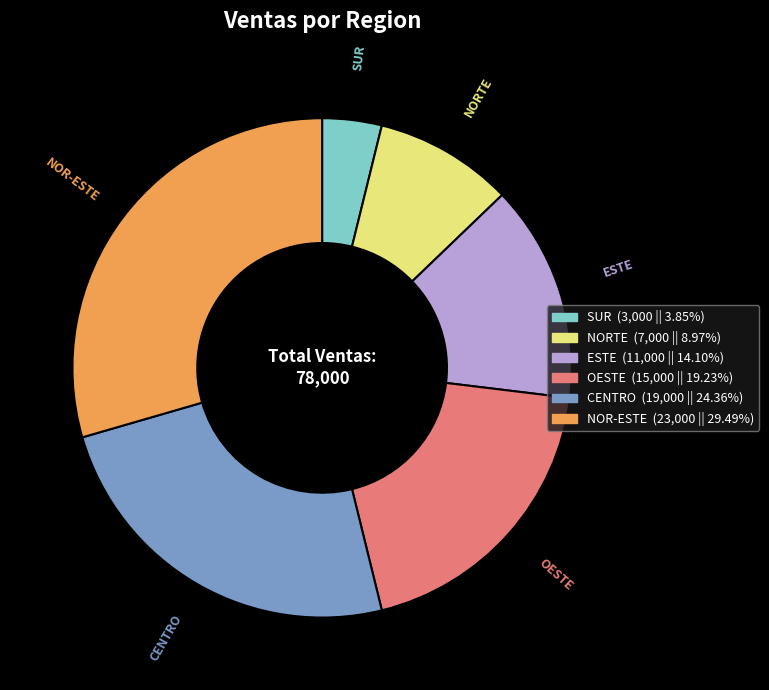

Which category has the biggest portion of the pie?

NOR-ESTE